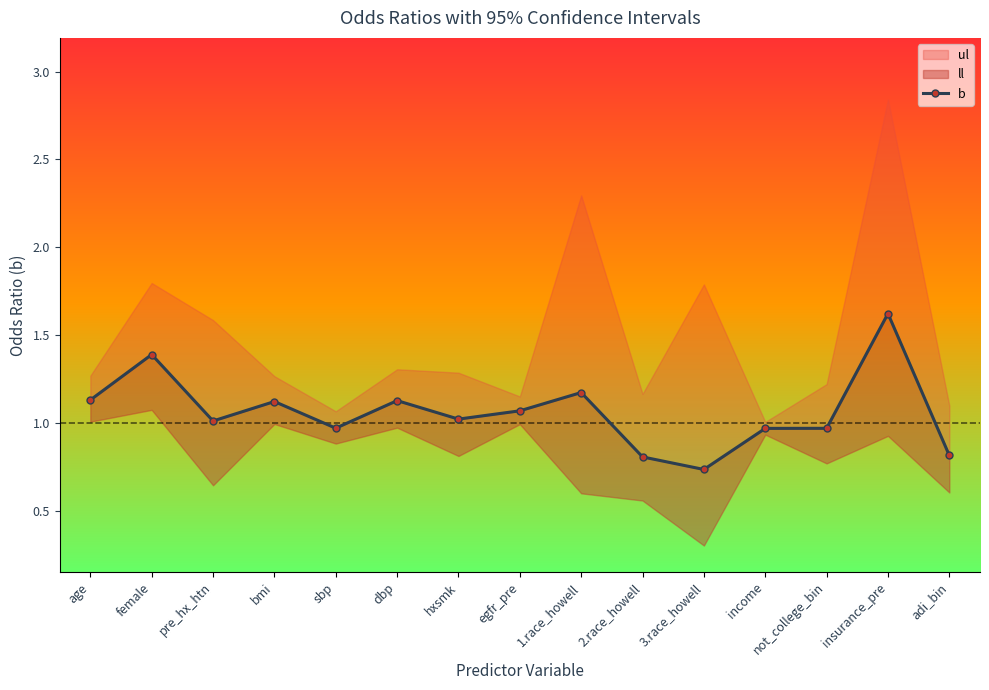

What is the difference between the values at bmi and hxsmk?

0.1